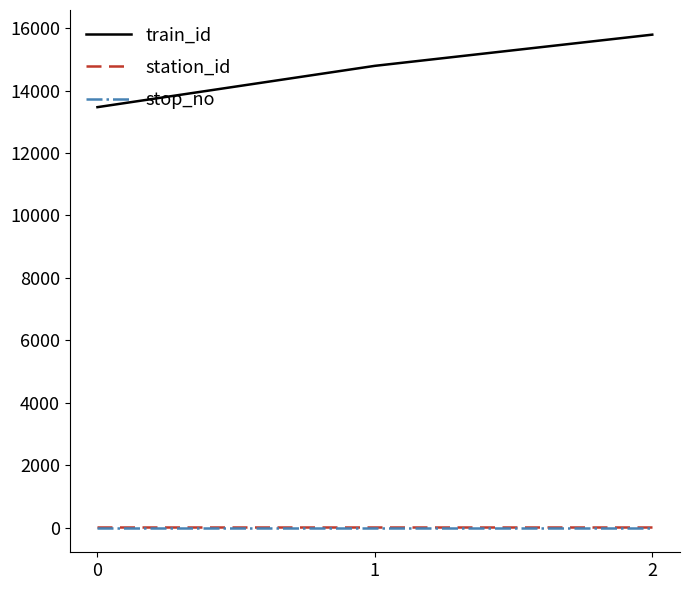

At how many categories does at least one series exceed 12663?

3